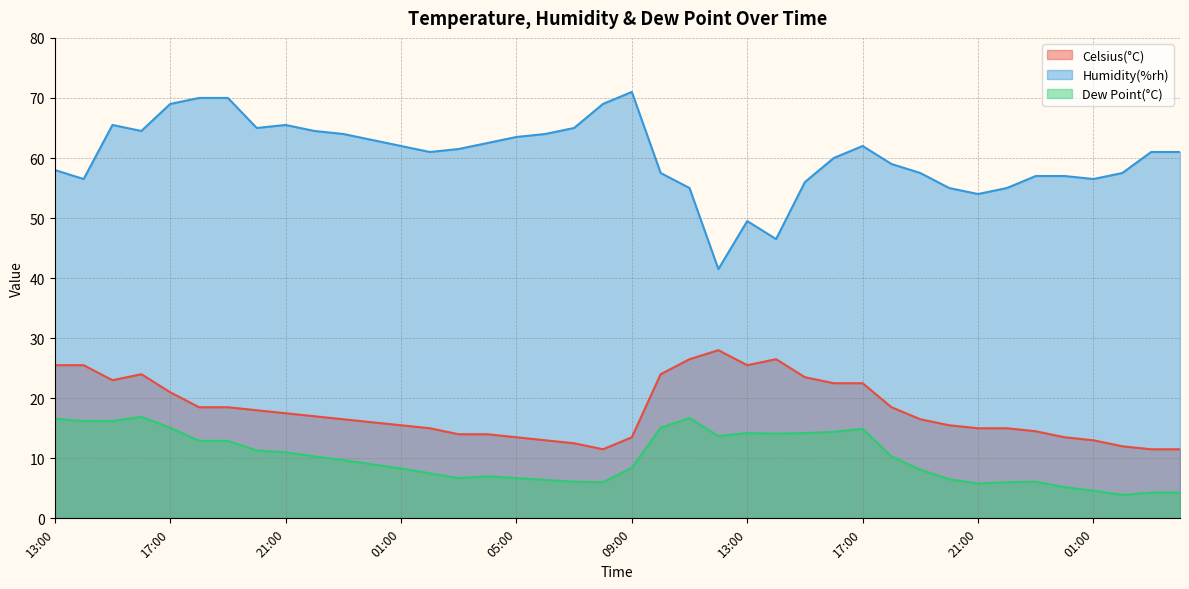

What are all the series names shown in the legend?

Celsius(°C), Humidity(%rh), Dew Point(°C)